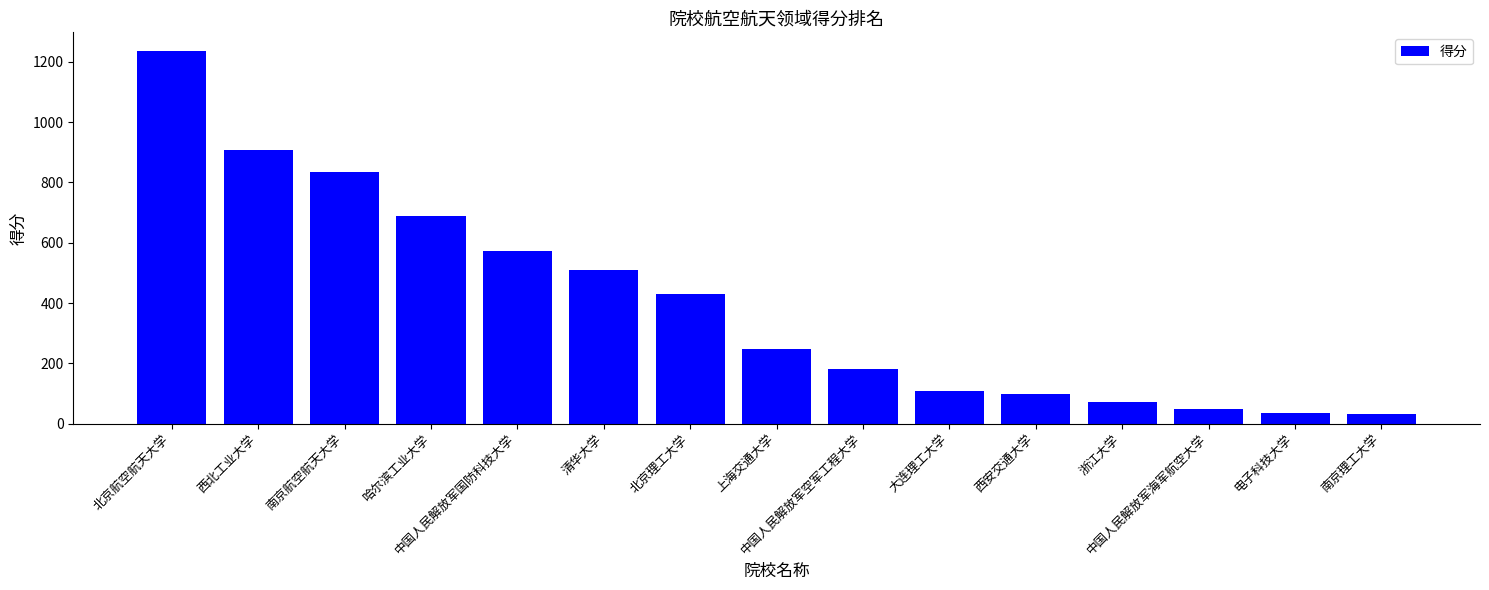

What is the sum of all values?

6000